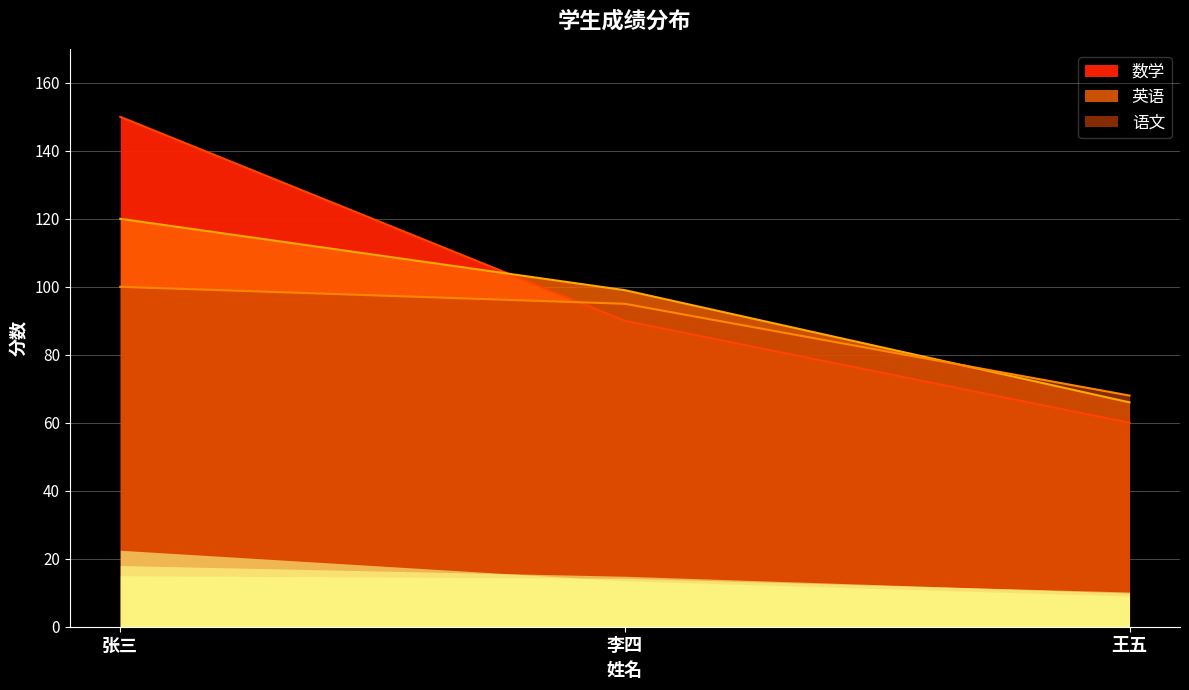

Count the number of categories in the chart.

3